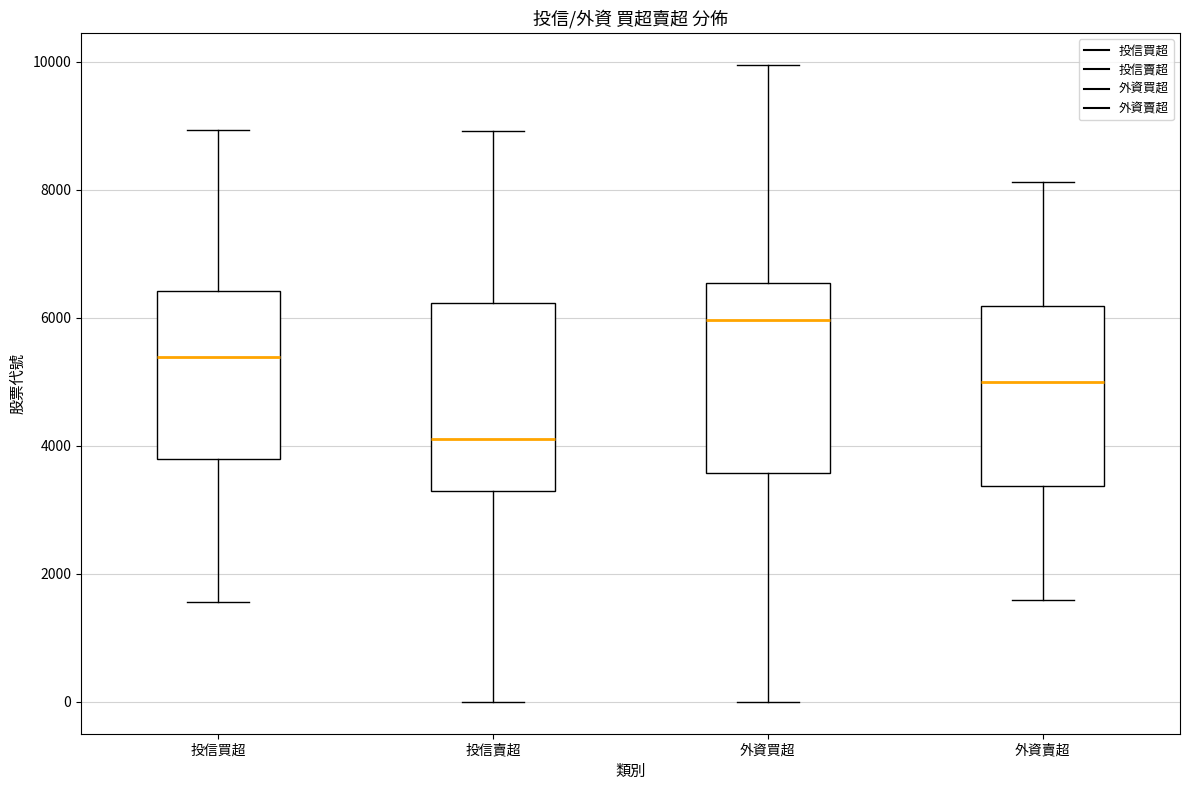

Which box has the lowest median line?

投信賣超